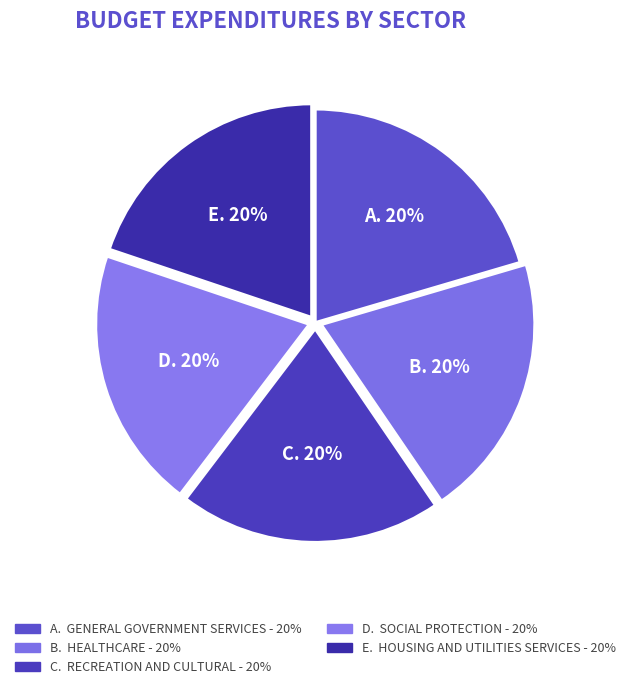

How many segments does this pie chart have?

5